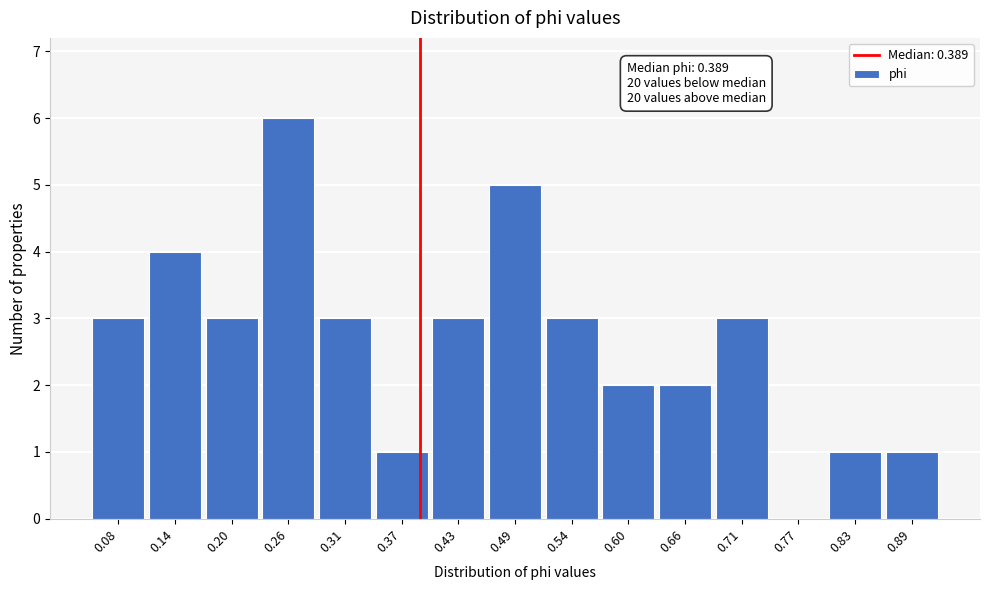

Which range on the x-axis has the tallest bar?

0.23 to 0.28